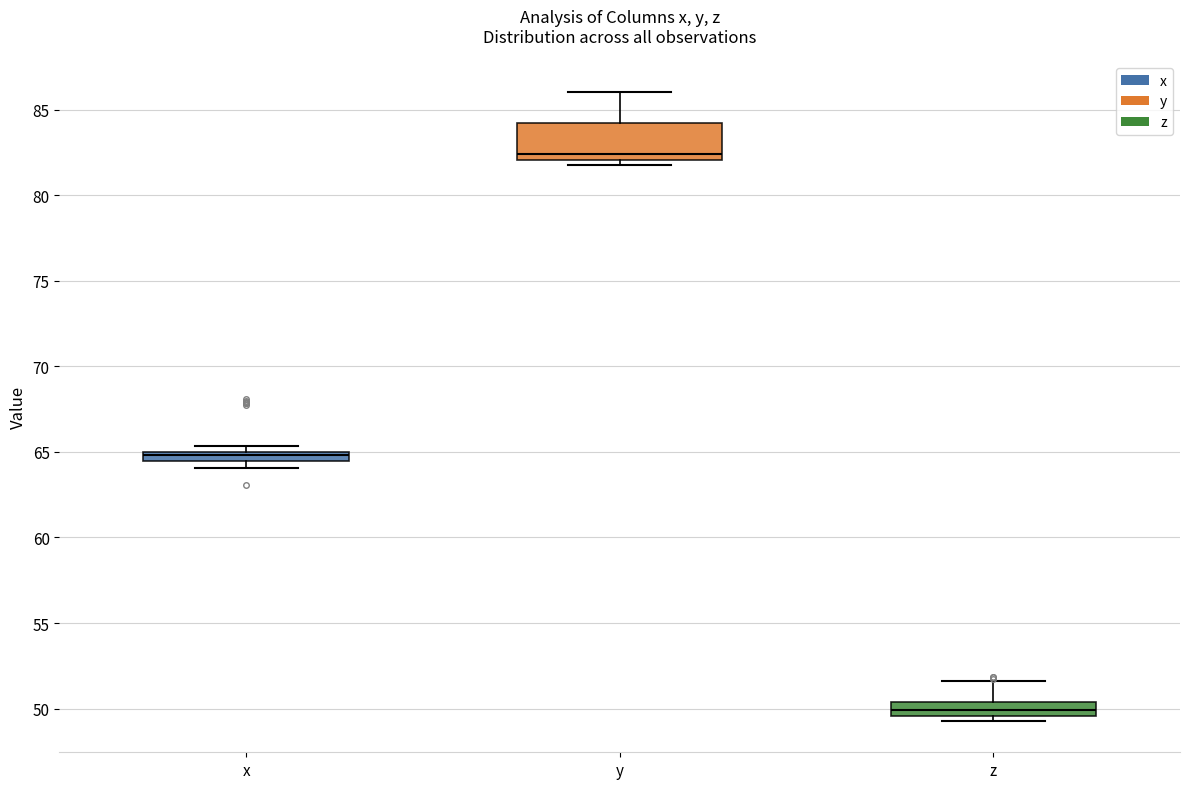

Which box's median line is the highest?

y